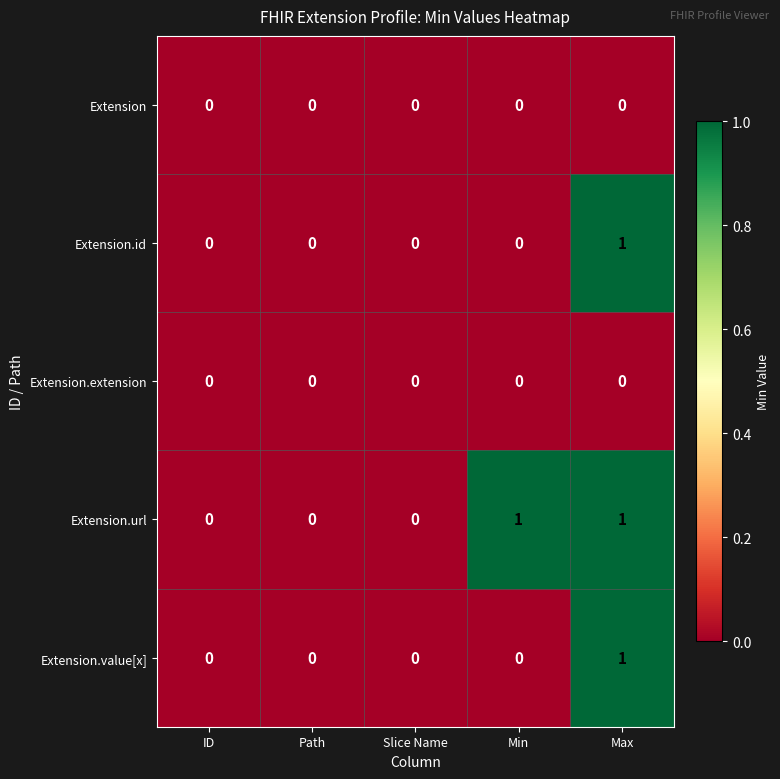

True or false: Extension.id has a value of 1 at Max.

True